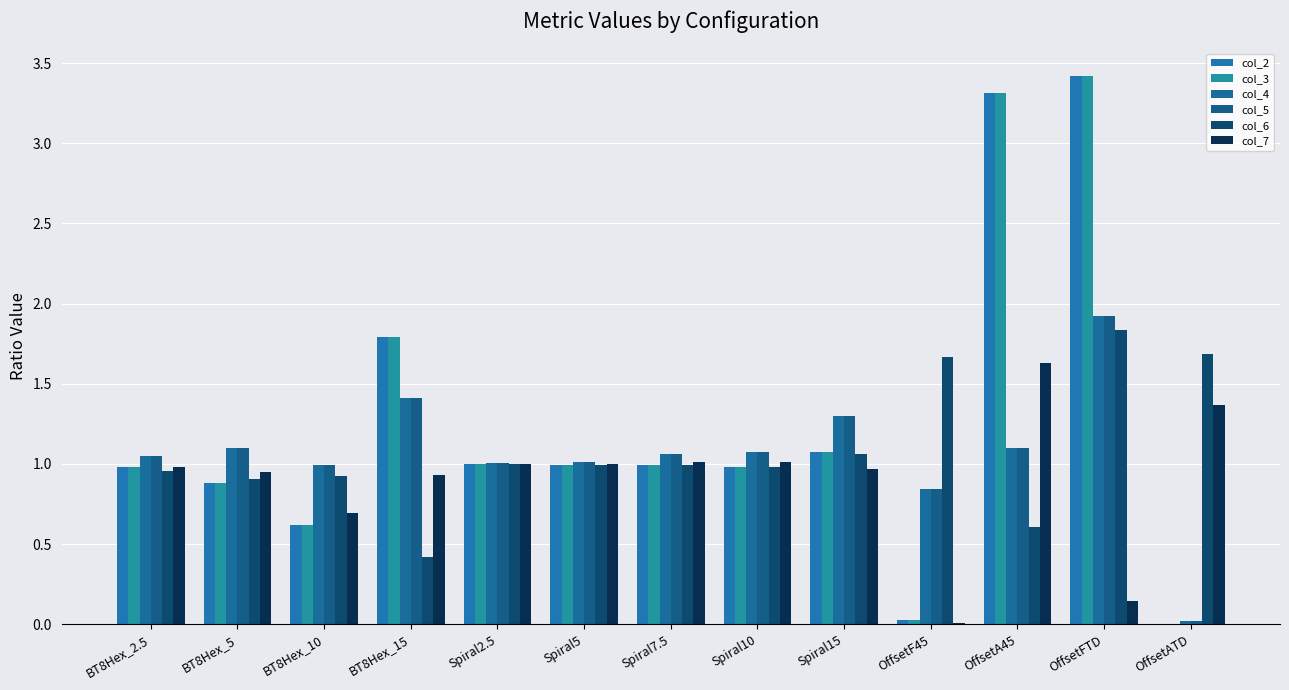

Which has a higher value, OffsetF45 or Spiral2.5?

Spiral2.5